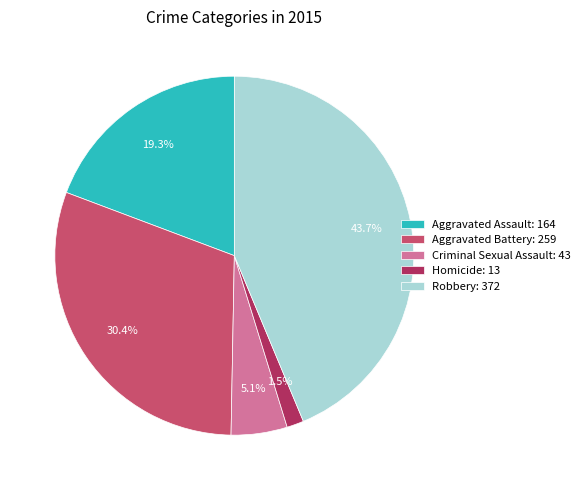

Rank the categories by value from highest to lowest.

Robbery, Aggravated Battery, Aggravated Assault, Criminal Sexual Assault, Homicide